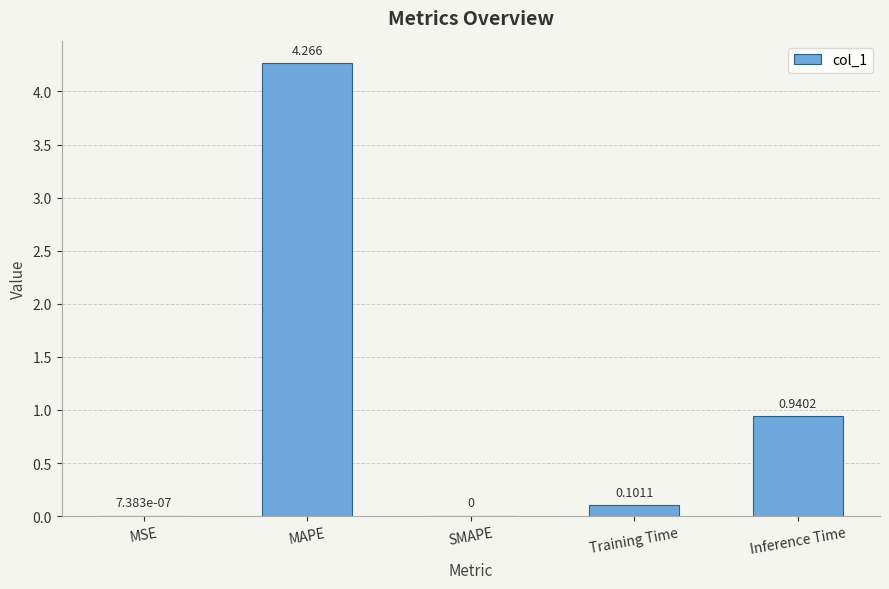

Which category has the highest value across all series?

MAPE